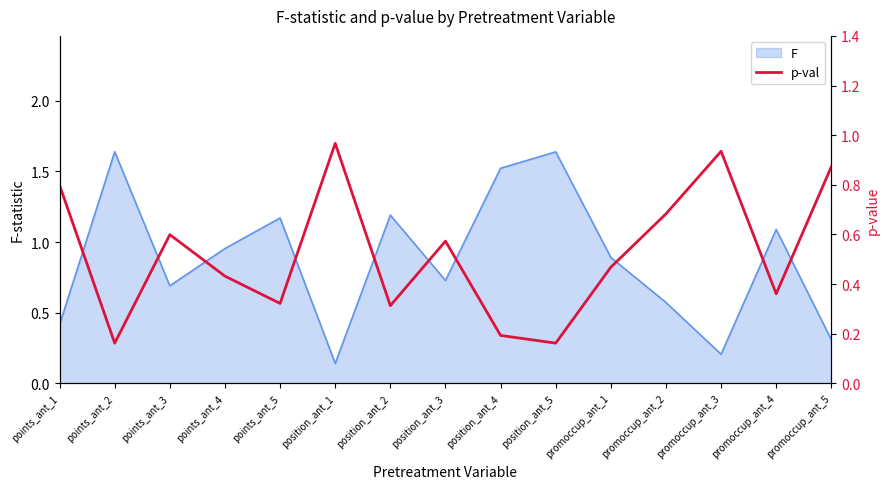

At which label is F closest to 0?

position_ant_1